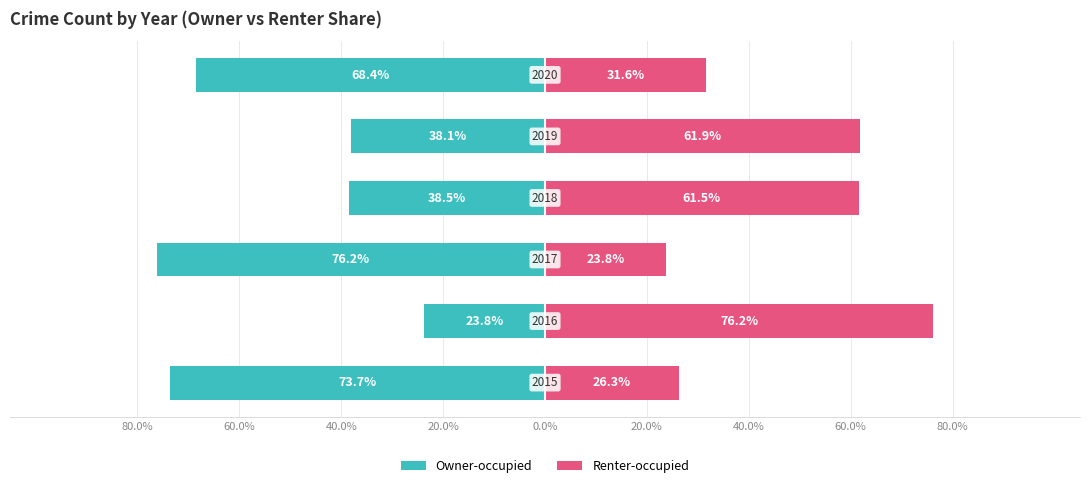

True or false: Owner-occupied has a value of -45.8 at 40.0%.

False